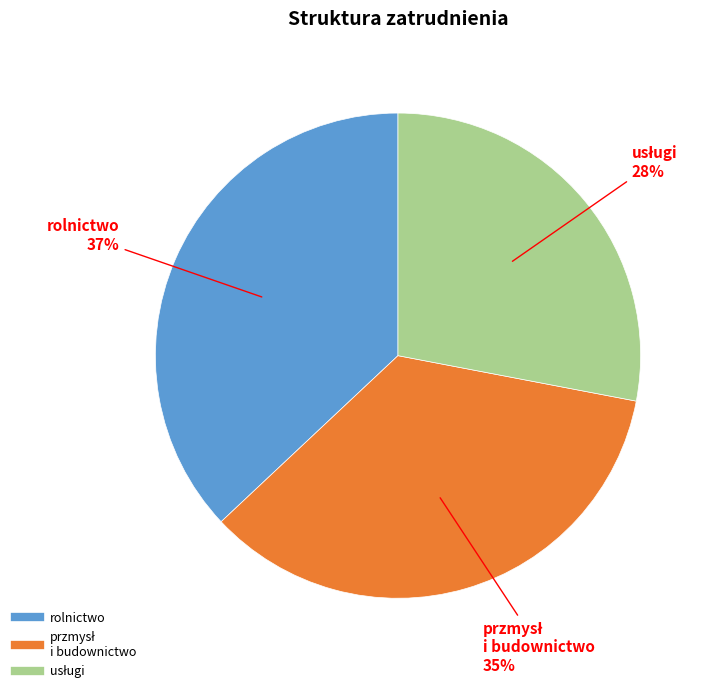

To the nearest percent, what is the average slice percentage?

33%